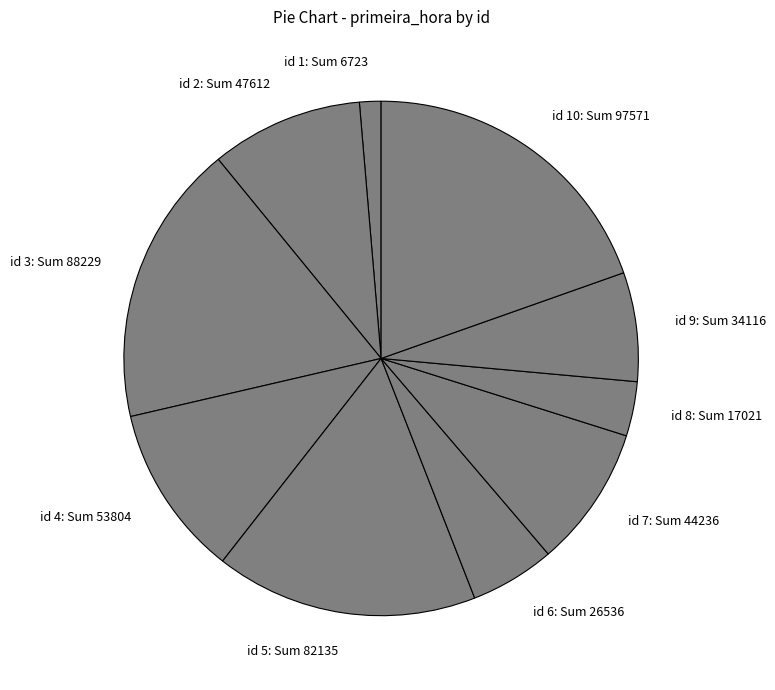

Between id 9: Sum 34116 and id 6: Sum 26536, which is larger?

id 9: Sum 34116